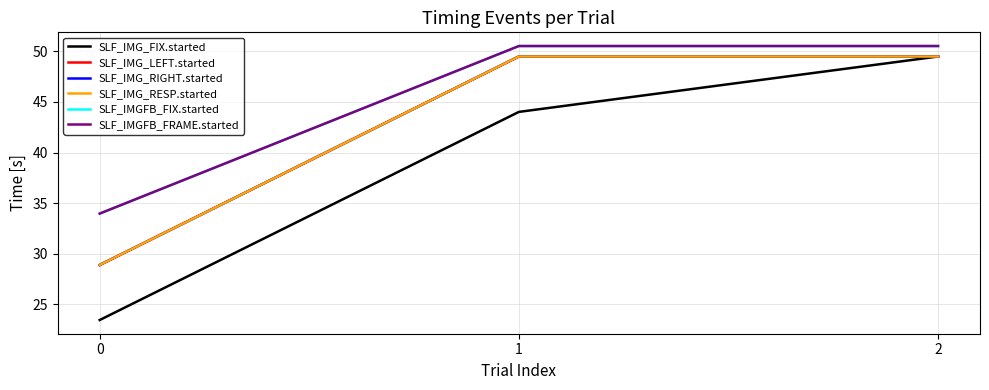

Reading right to left, extract all data points from this chart.

SLF_IMG_FIX.started: 2=49.5	1=44.0	0=23.4
SLF_IMG_LEFT.started: 2=49.5	1=49.5	0=28.9
SLF_IMG_RIGHT.started: 2=49.5	1=49.5	0=28.9
SLF_IMG_RESP.started: 2=49.5	1=49.5	0=28.9
SLF_IMGFB_FIX.started: 2=50.5	1=50.5	0=34.0
SLF_IMGFB_FRAME.started: 2=50.5	1=50.5	0=34.0